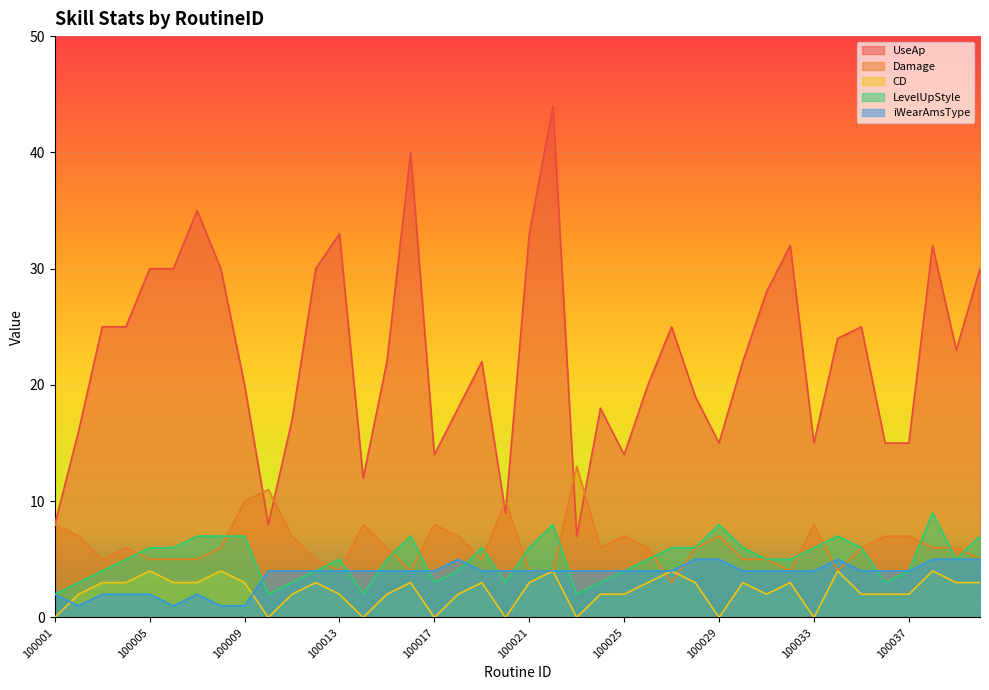

What are all the series names shown in the legend?

UseAp, Damage, CD, LevelUpStyle, iWearAmsType